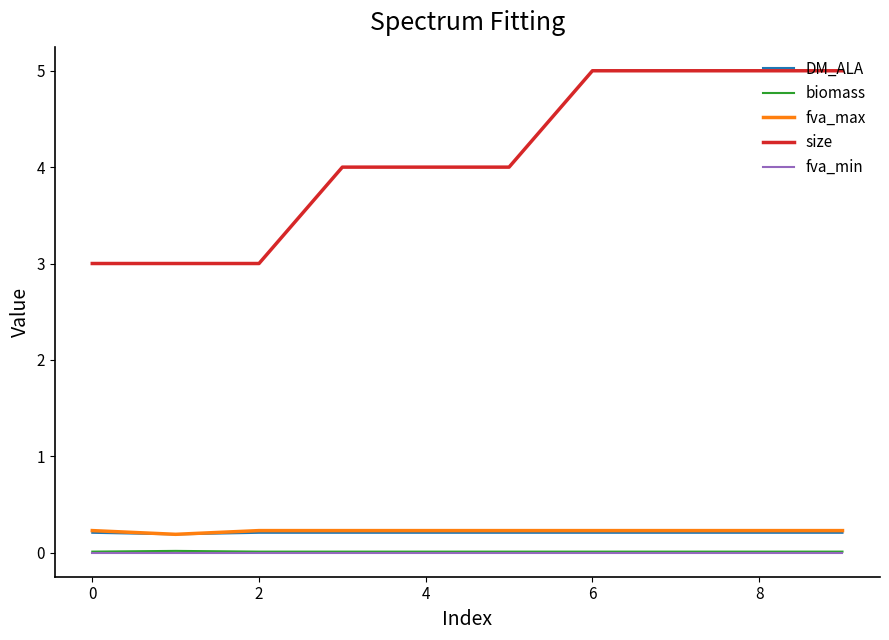

True or false: biomass and fva_min cross at least once.

False